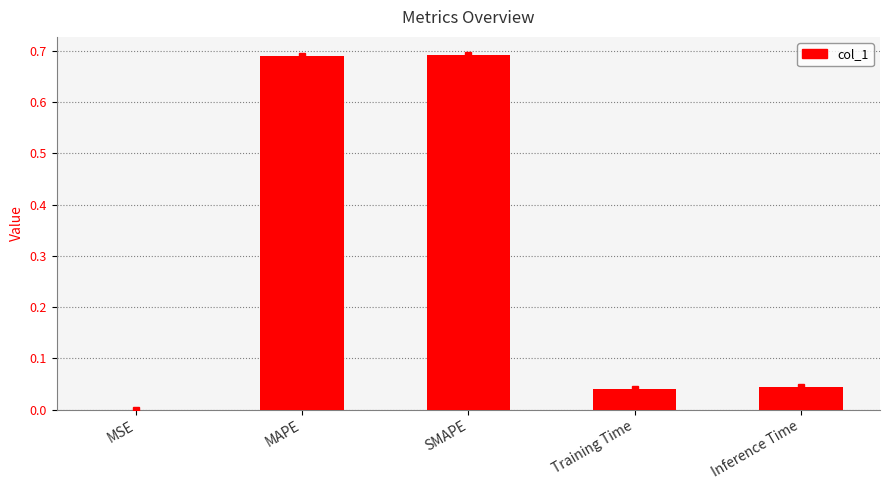

What is the sum of all values?

1.5